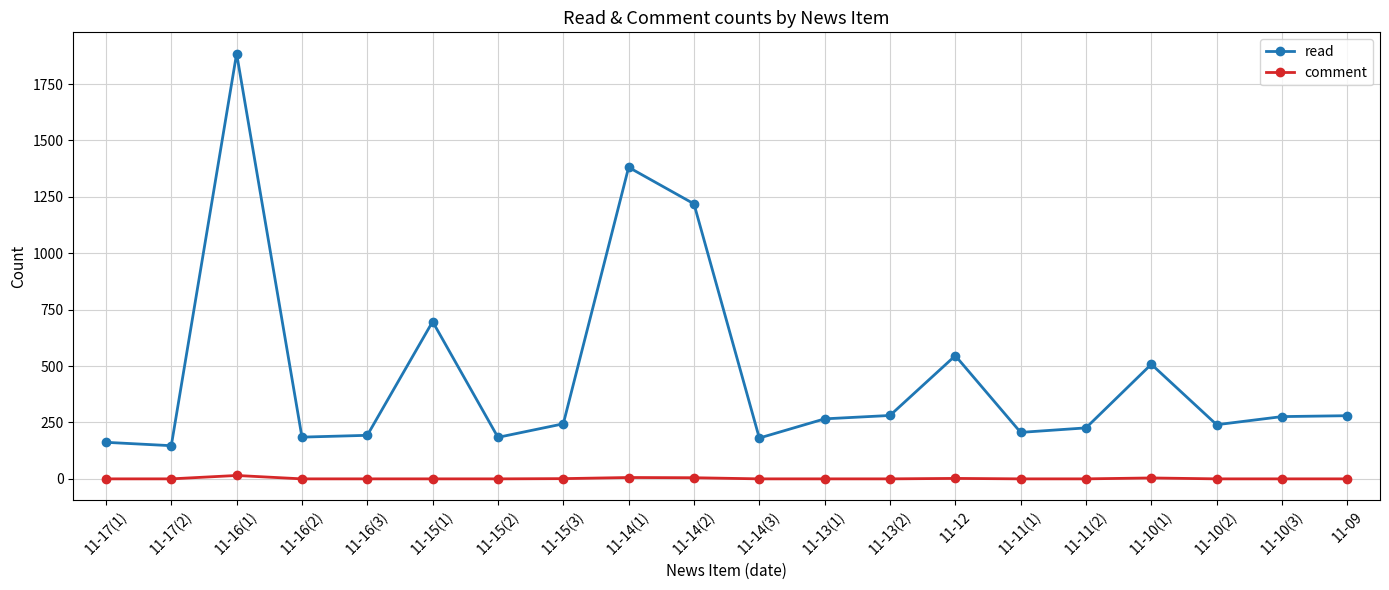

At how many categories does at least one series exceed 874?

3